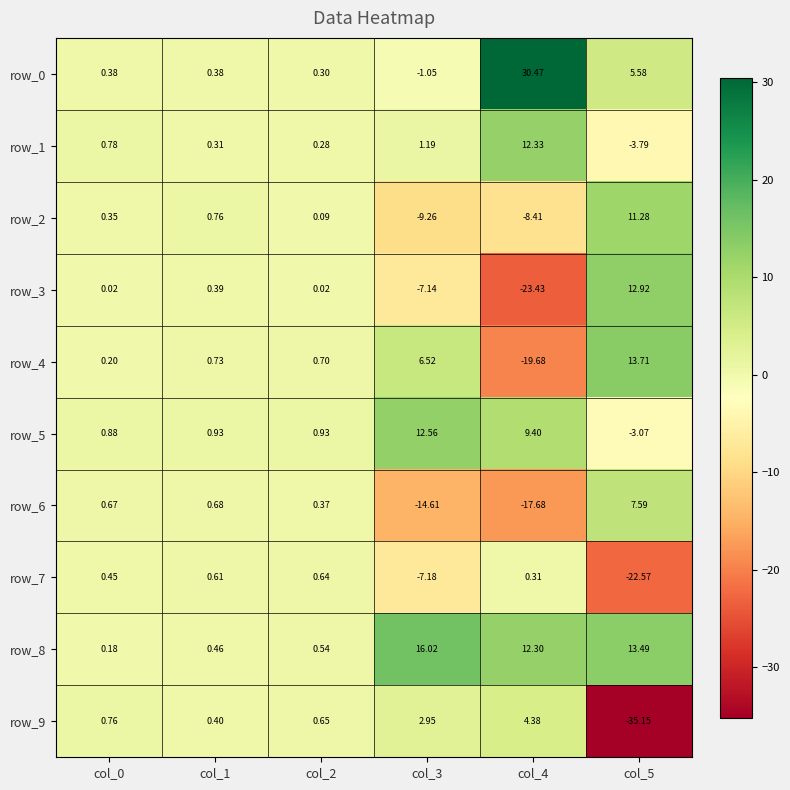

What is the difference between the second highest and second lowest values in the row_4 series?

6.3